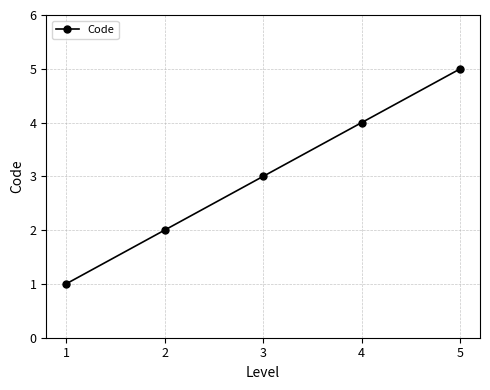

Which category has the highest value across all series?

5